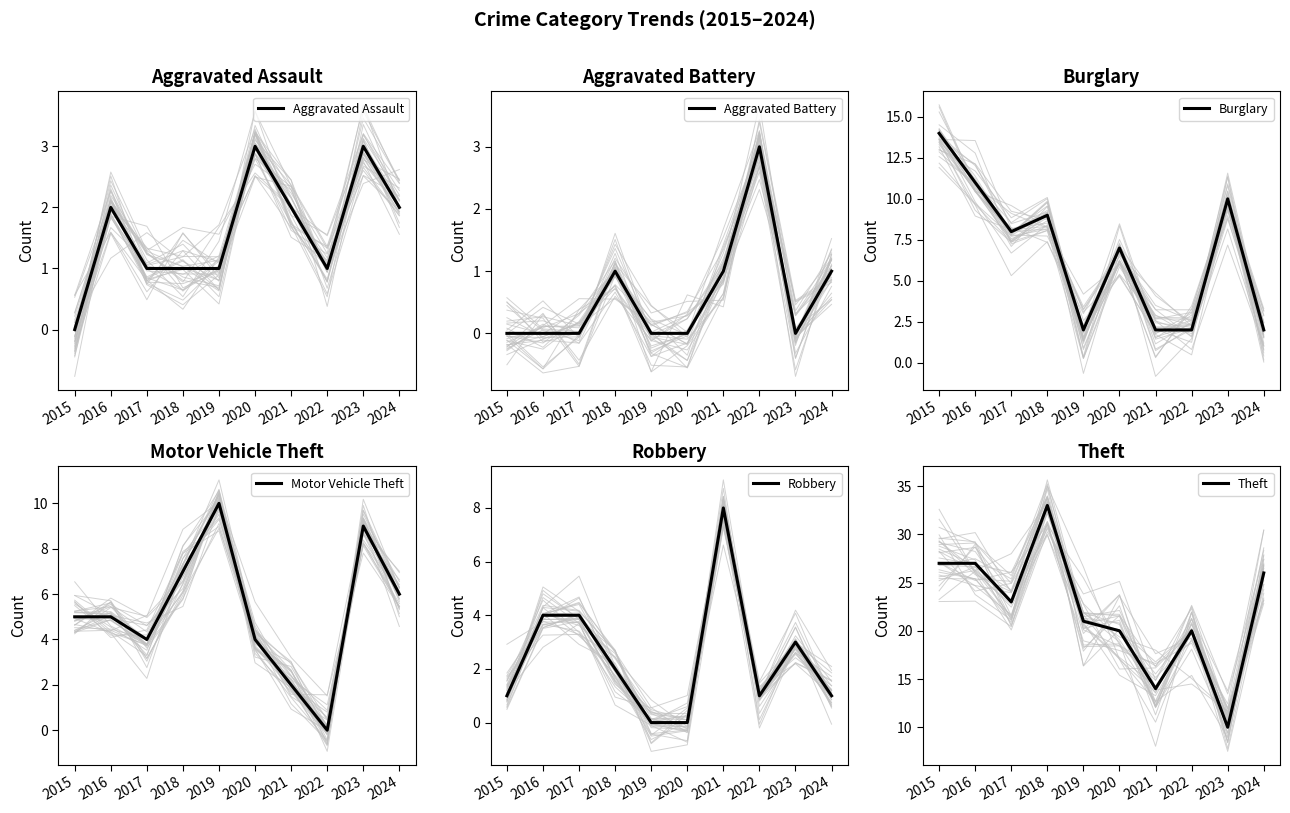

After their last crossing, which series has the higher values: Aggravated Battery or Burglary?

Burglary